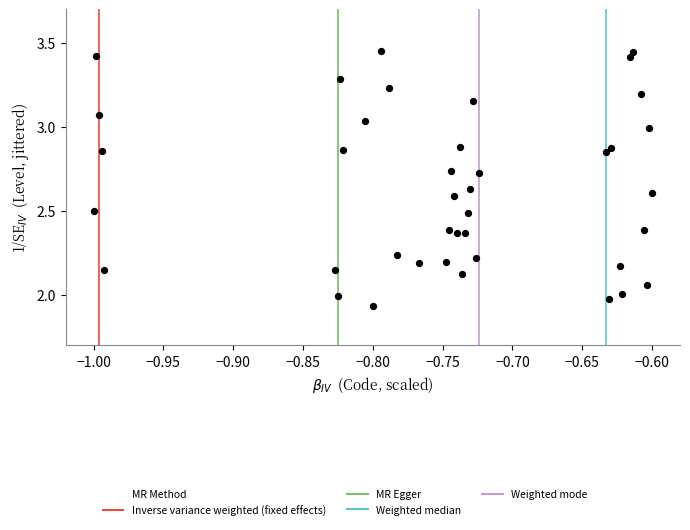

What is the range of X values (max minus min)?

0.4